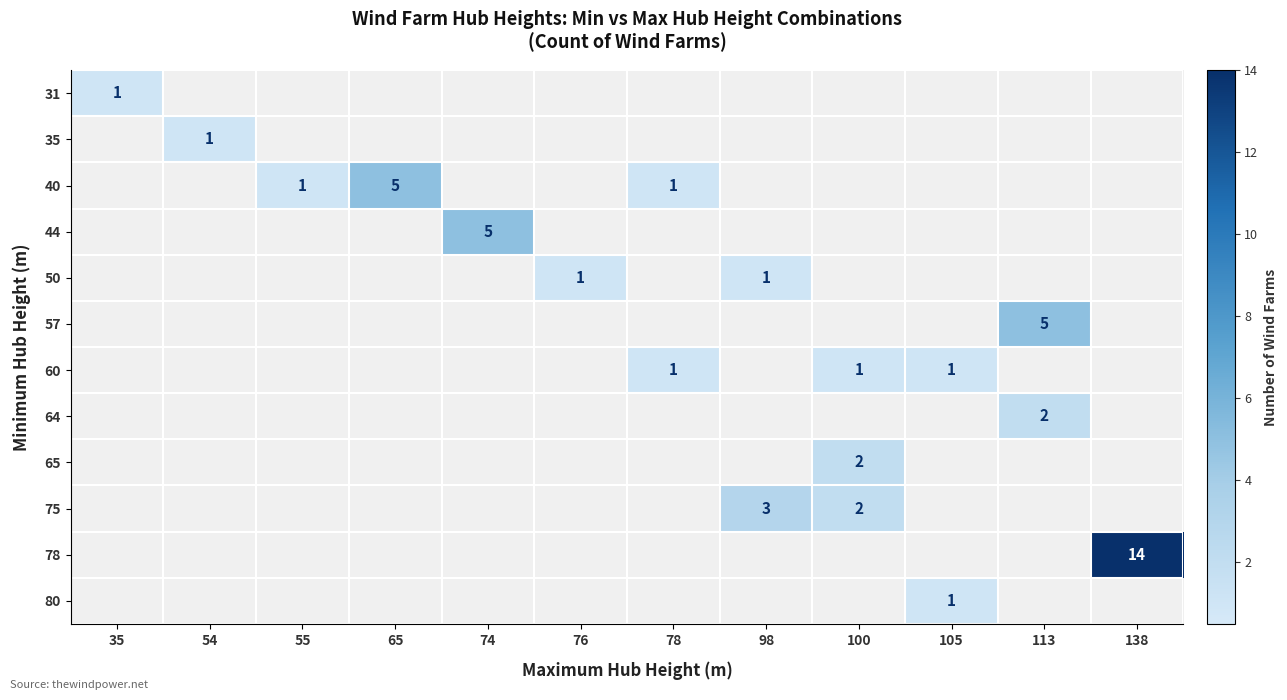

How many values in 75 are above zero?

2